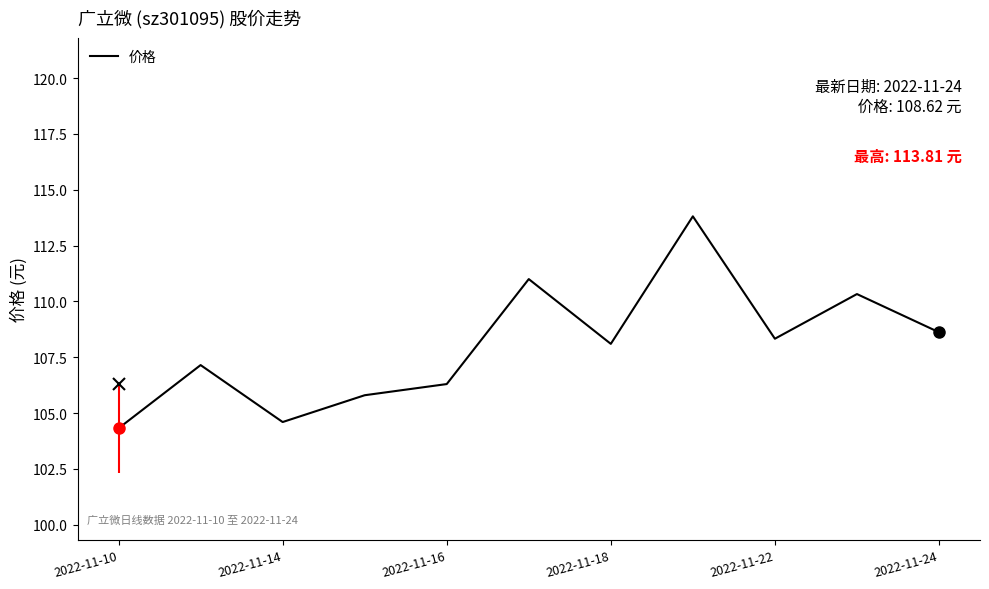

Where is 价格 nearest to the value 109?

2022-11-24